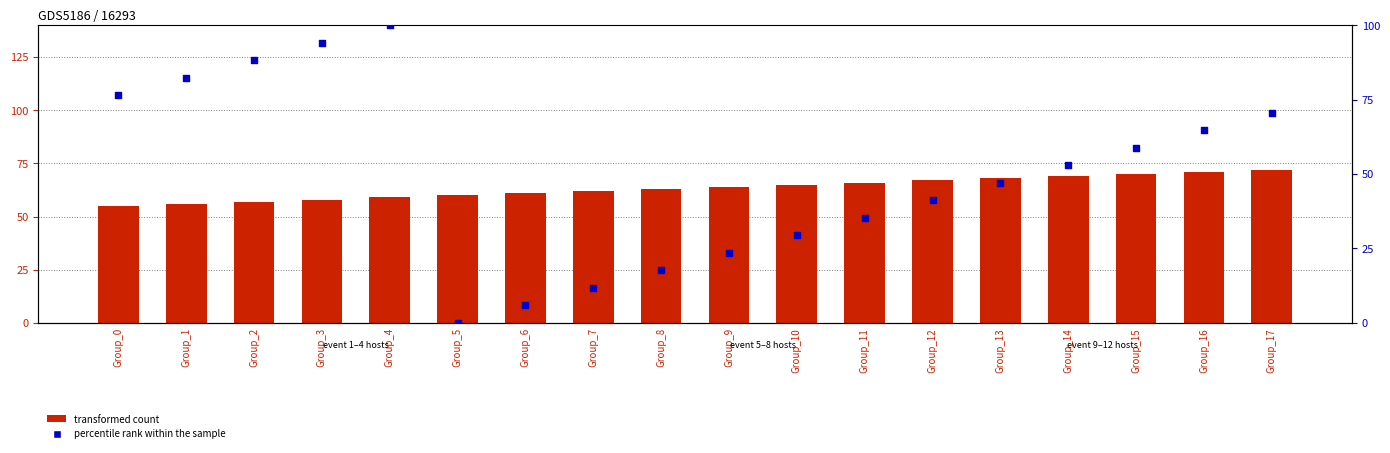

Which series contains the lowest Y value?

percentile rank within the sample